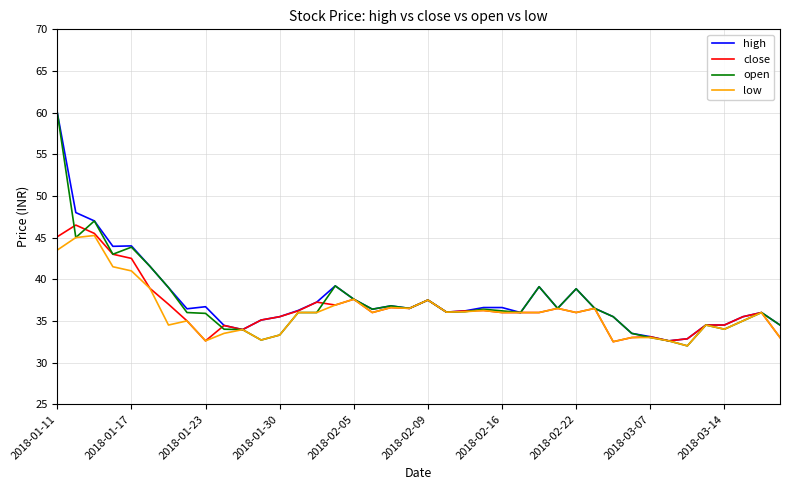

What is the minimum value shown in the chart?

32.0